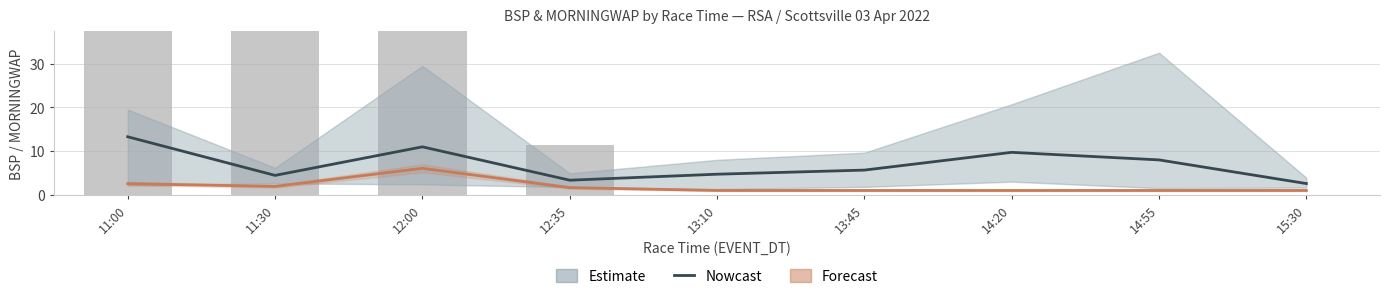

At which category is the sum across all series the highest?

11:30